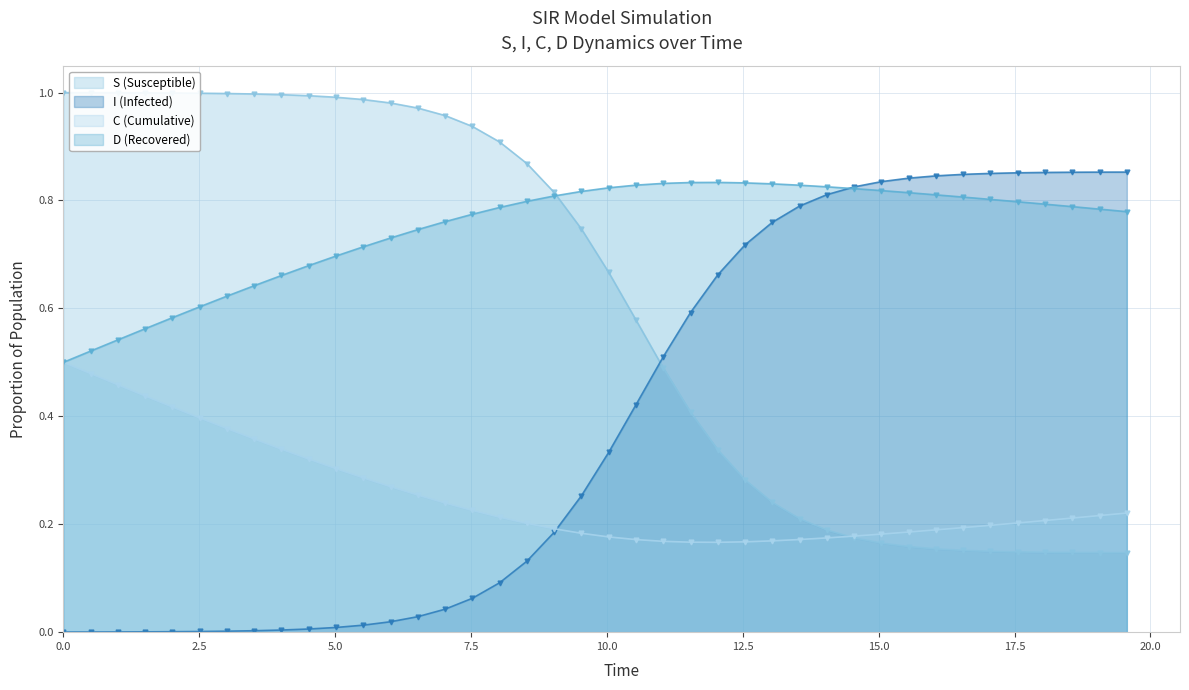

What is the lowest value of the C (Cumulative) series?

0.2